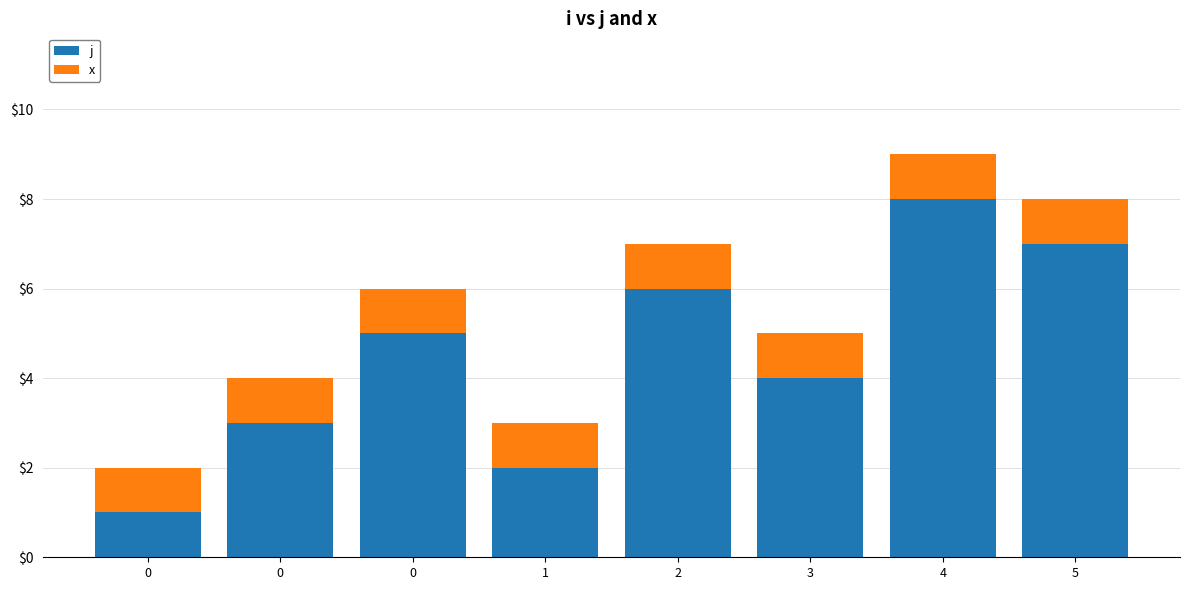

Count the number of categories in the chart.

8